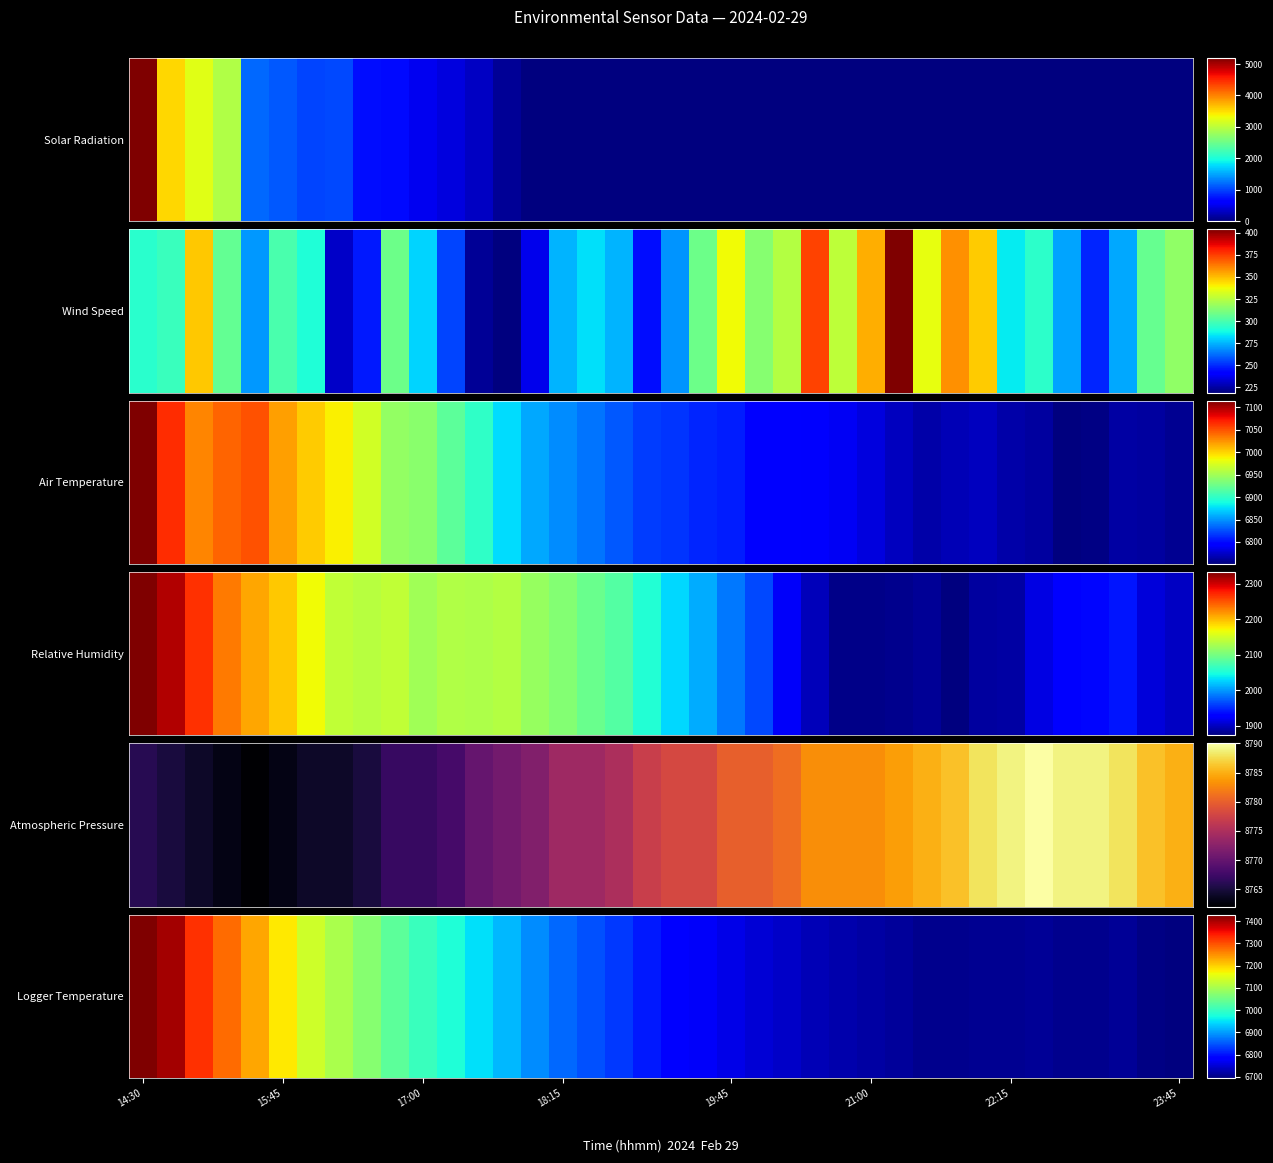

What is the difference between the maximum and minimum values?

734